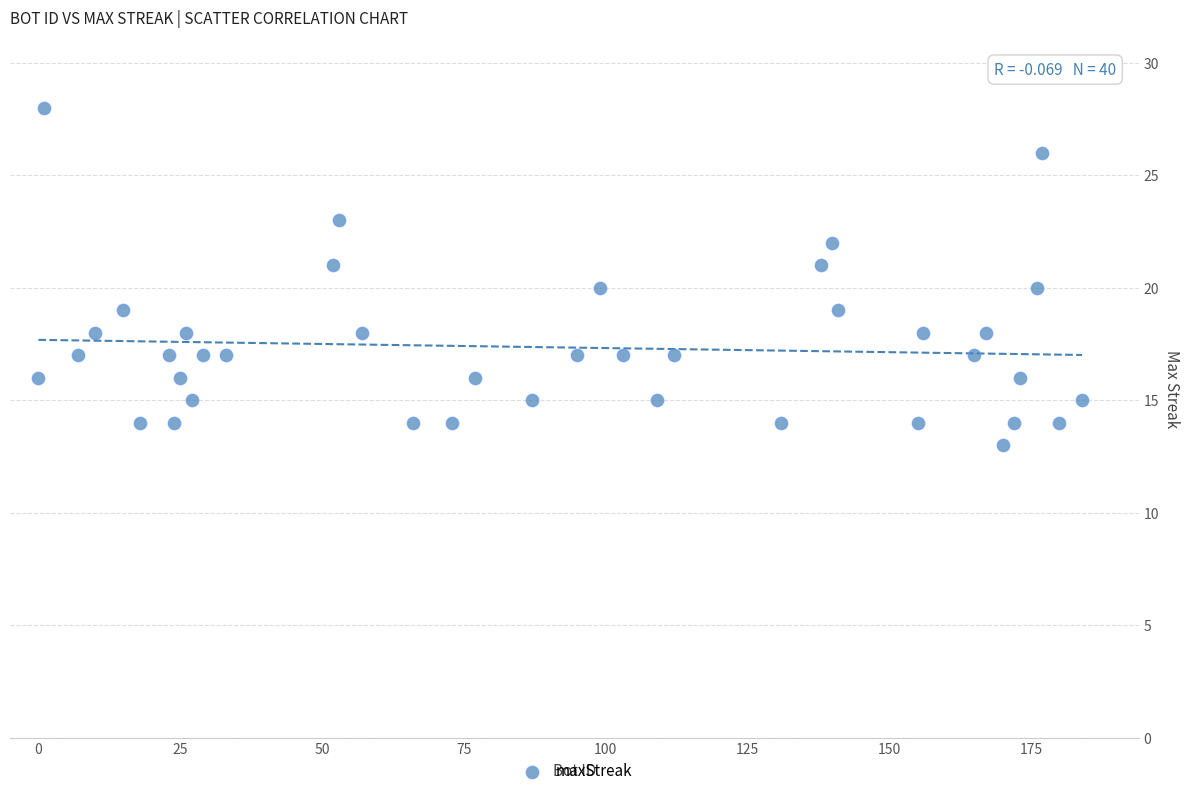

What is the range of X values (max minus min)?

184